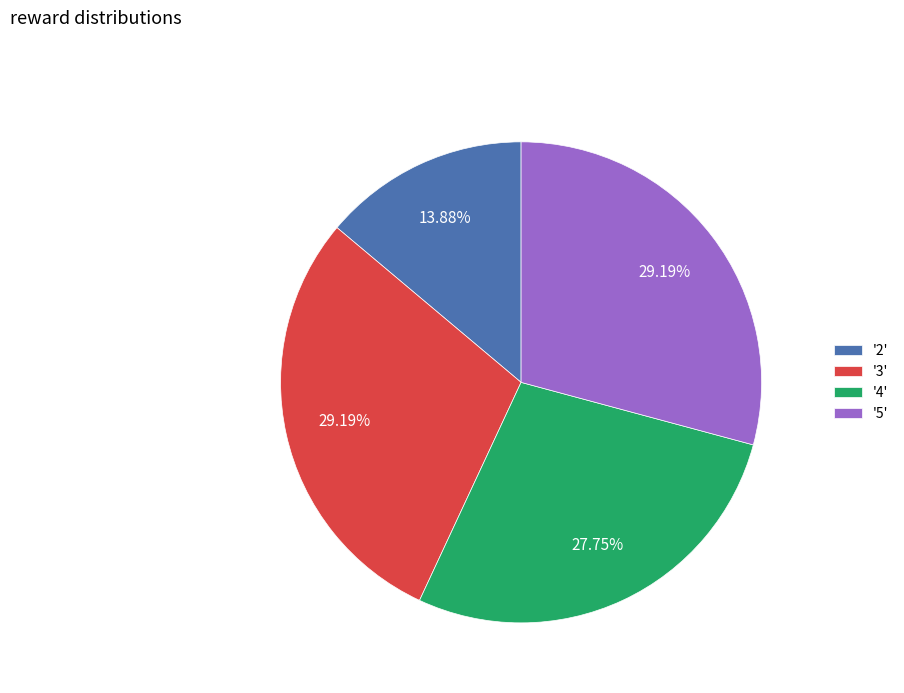

Does '4' represent more than half of the total?

No